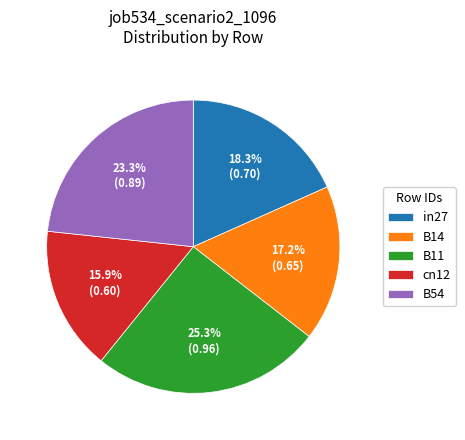

How many segments does this pie chart have?

5